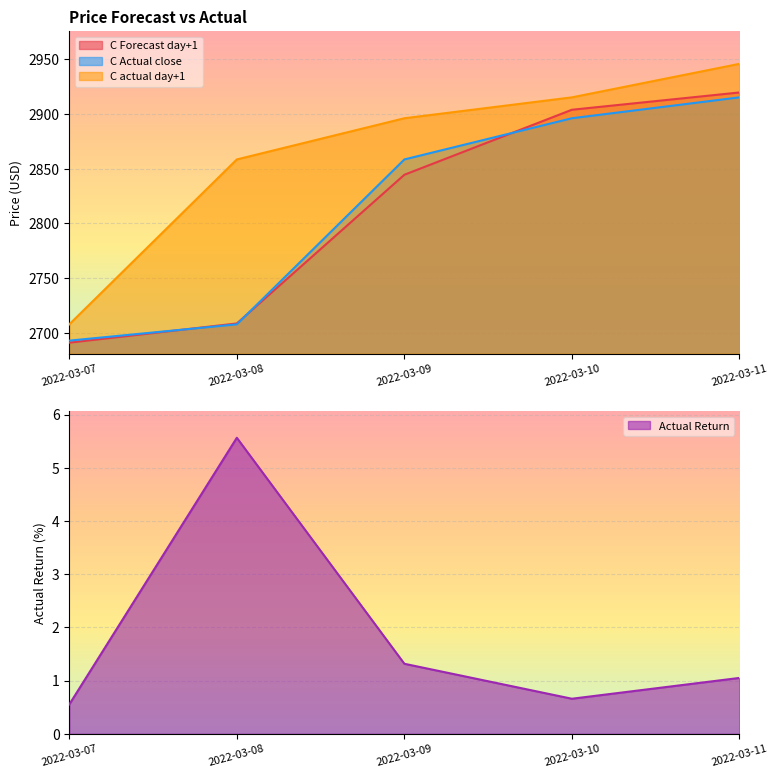

Rank the series by their maximum value, from highest to lowest.

C actual day+1 price, C Forecast day+1, C Actual day close price, Actual Return